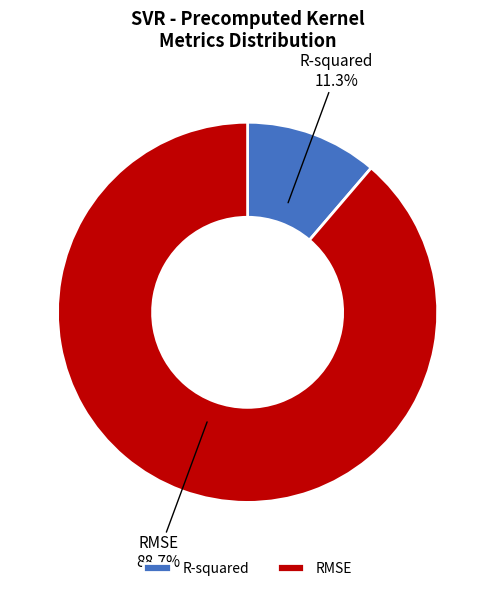

What percentage is the RMSE slice, to the nearest percent?

89%